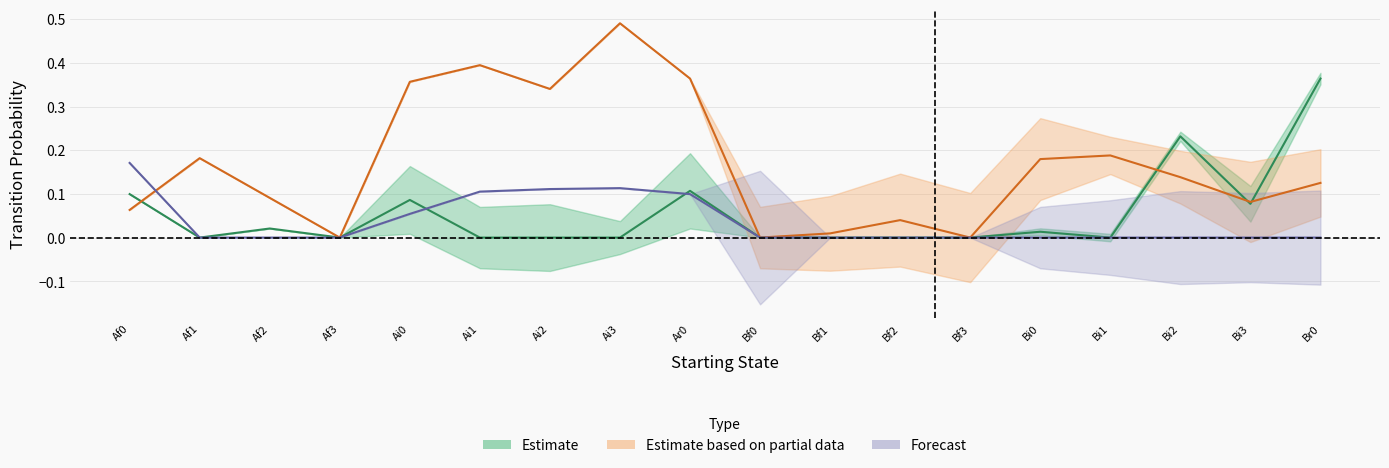

The value of Br0 at Af1 is 0.1. True or false?

False